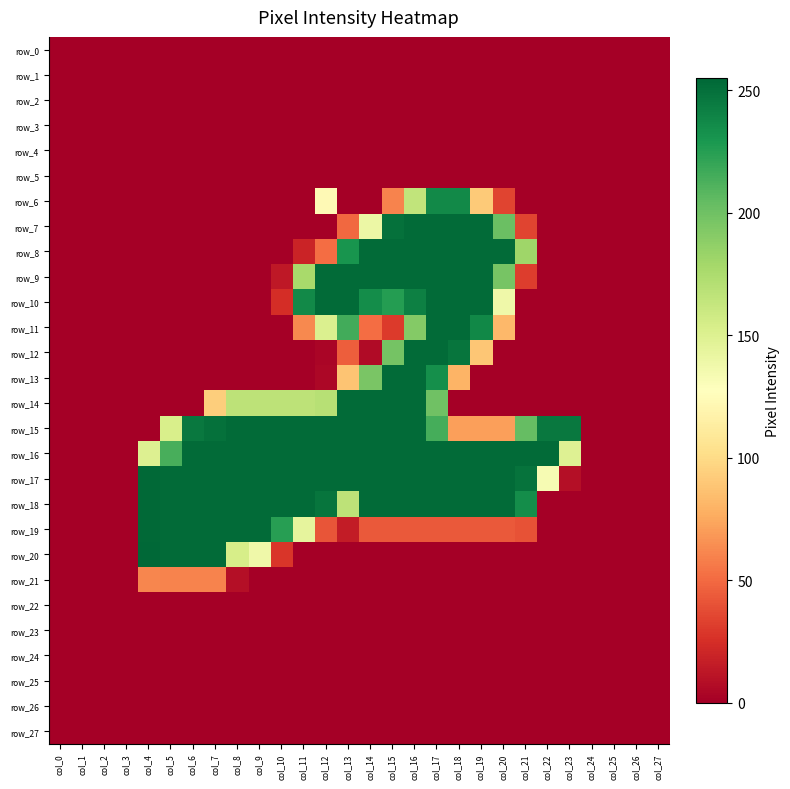

What is the highest value of the row_9 series?

253